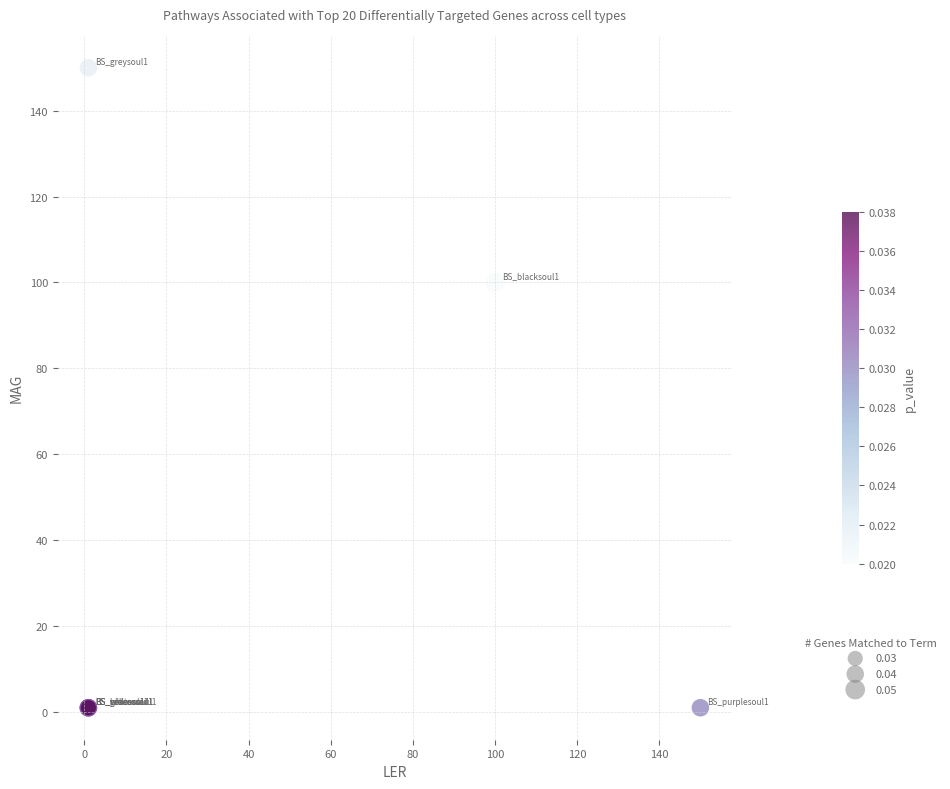

What Y value in the scatter plot is closest to 75?

100